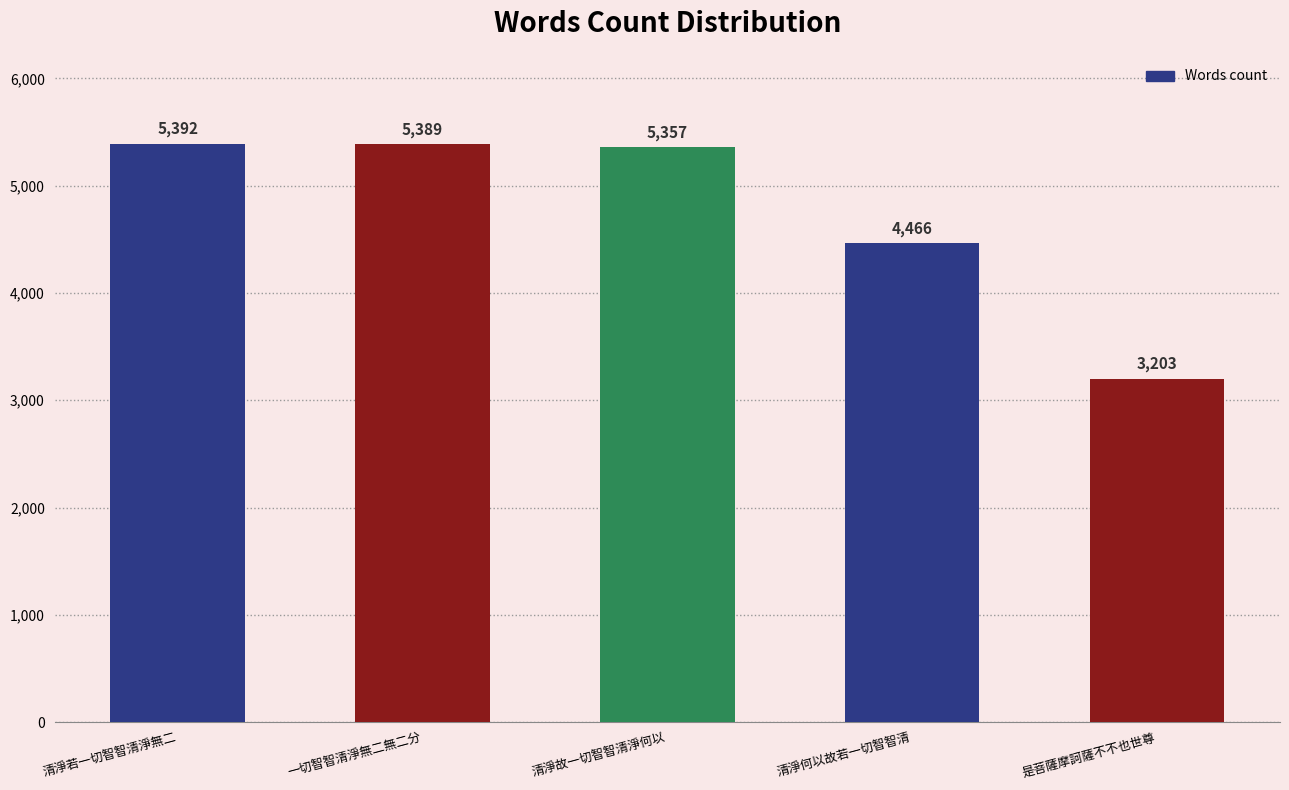

How many values are below 5357?

2